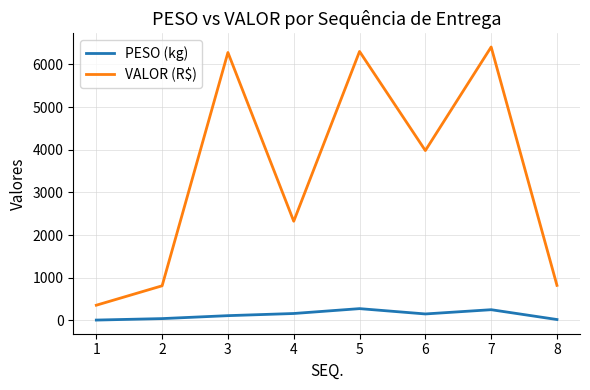

What is the sum of the PESO (kg) values at 8 and 1?

31.6